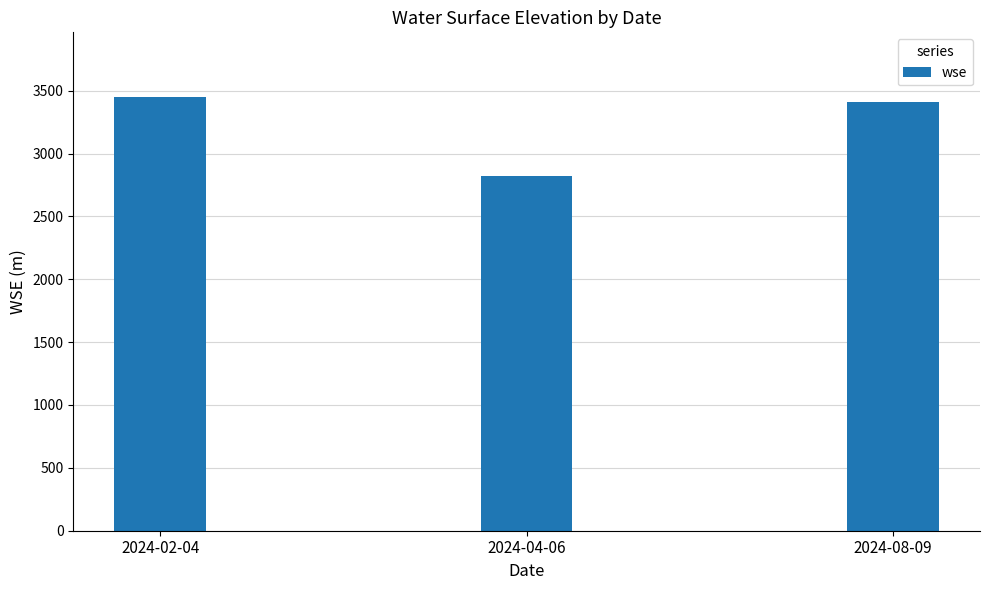

Is it true that the value at 2024-08-09 is 5403.3?

False